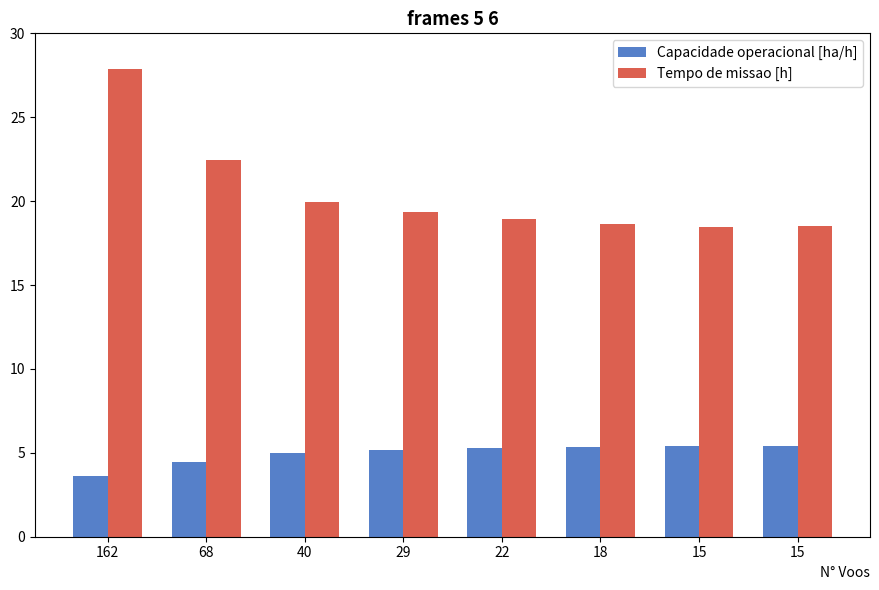

Is the value of Capacidade operacional [ha/h] at 40 greater than the value of Tempo de missao [h] at 15?

No